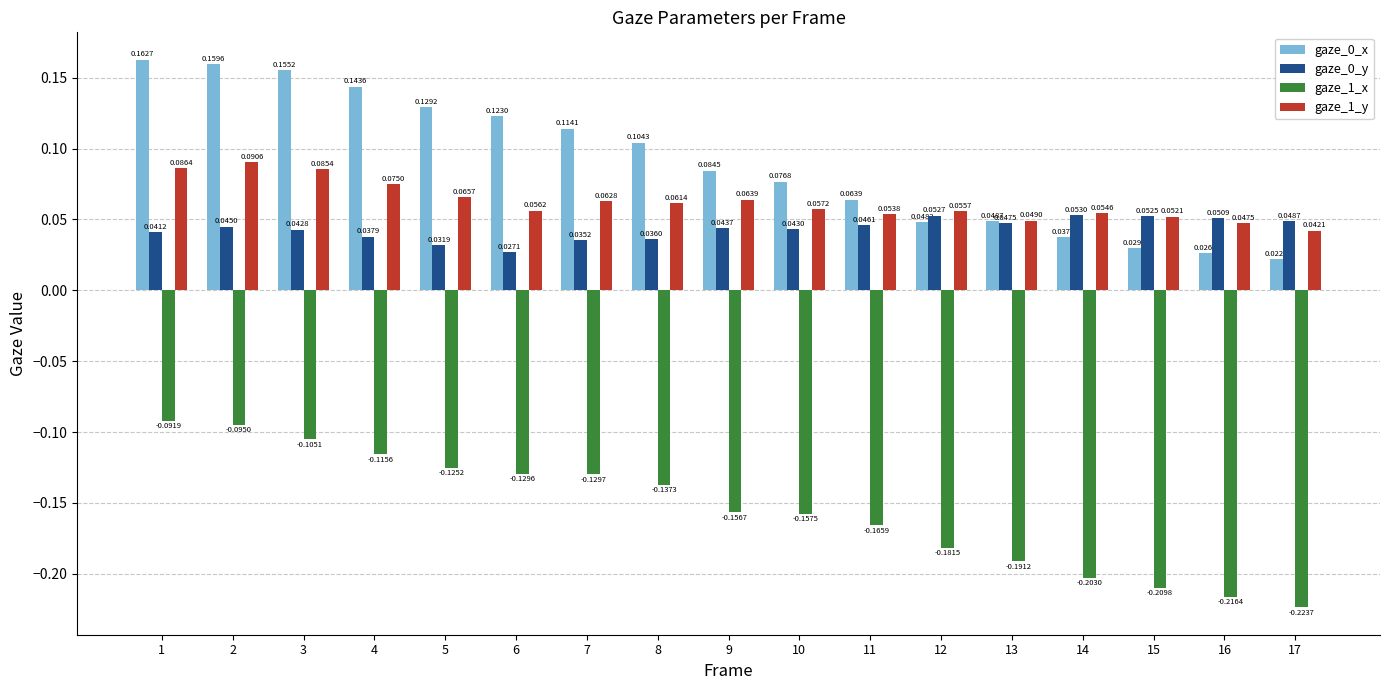

What is the difference between the highest and lowest values at 1?

0.3